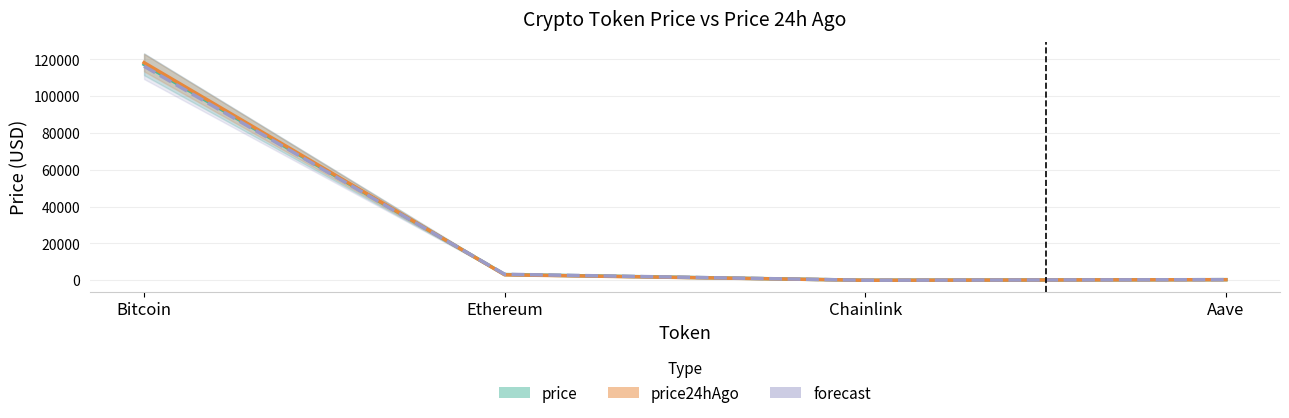

At how many categories does at least one series exceed 104249?

1